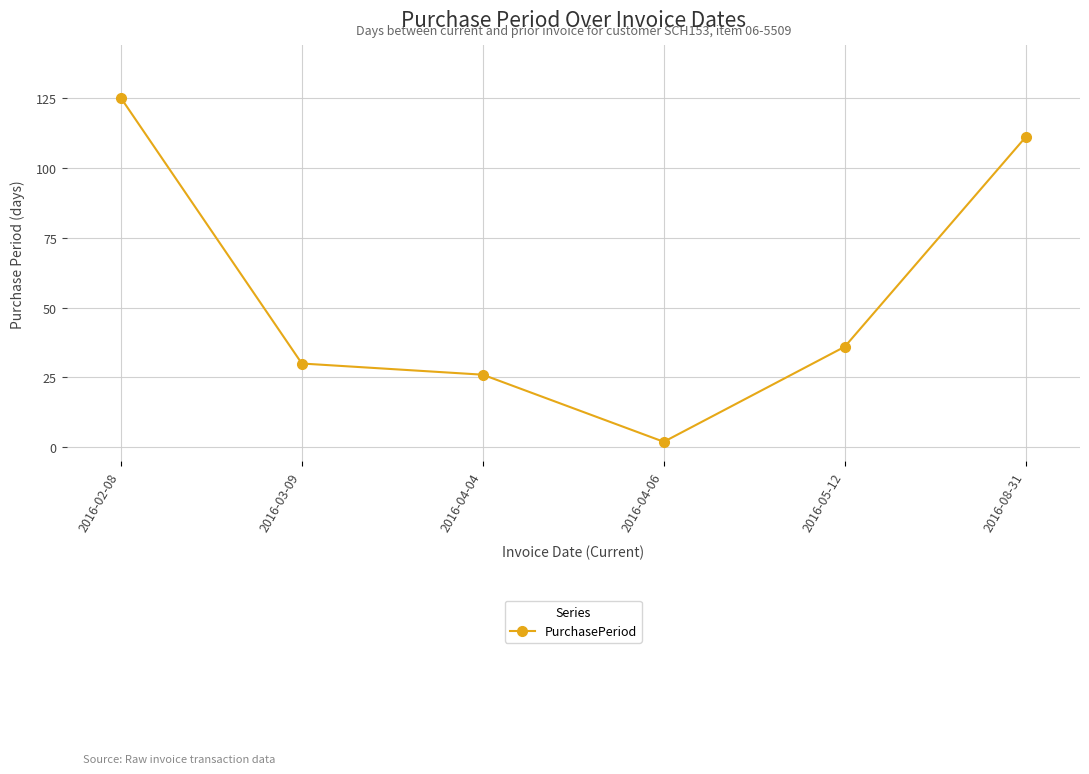

What is the change in value from 2016-04-06 to 2016-08-31?

+109